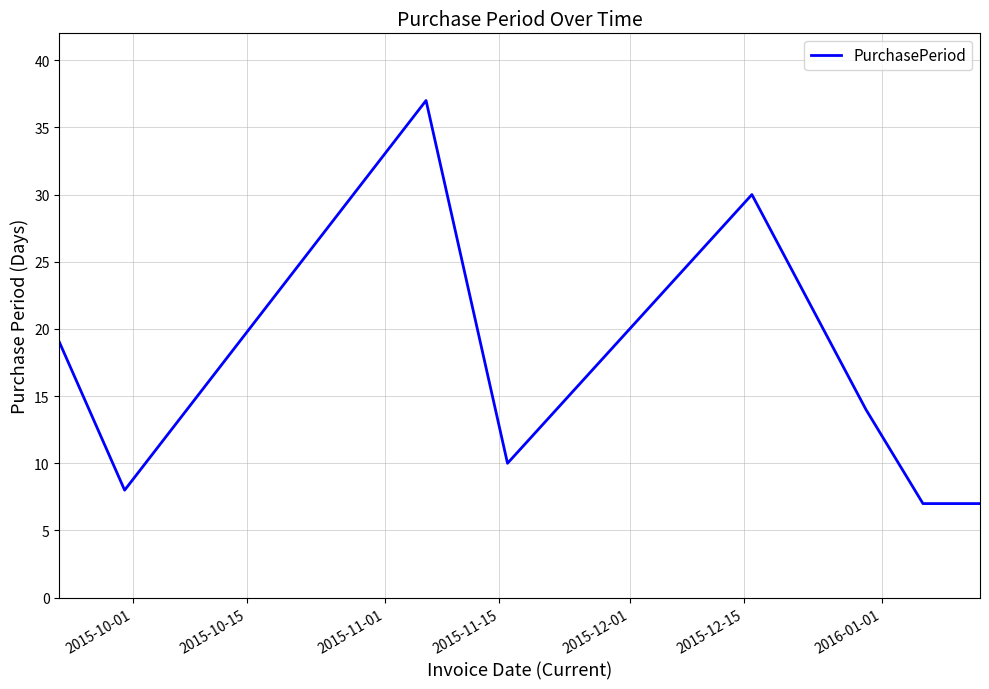

What is the minimum value shown in the chart?

7